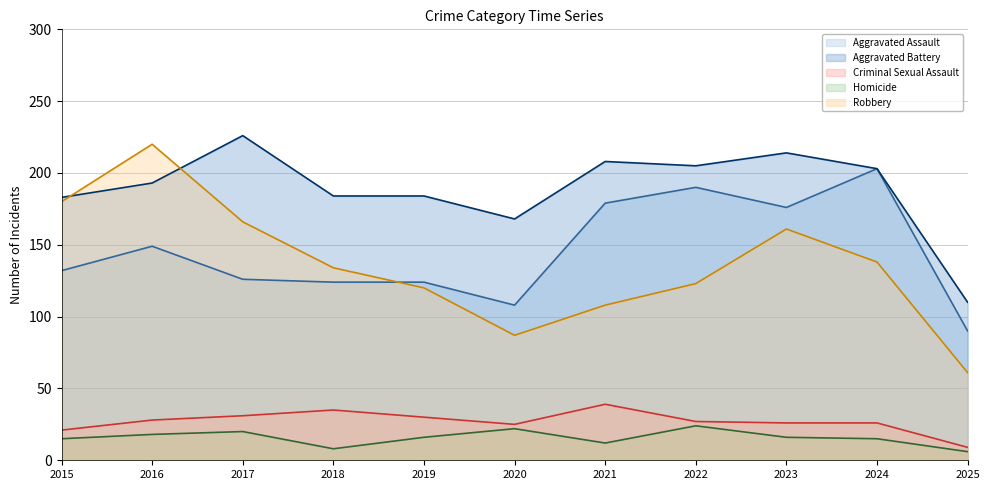

Which has a higher value, 2023 or 2019?

2023